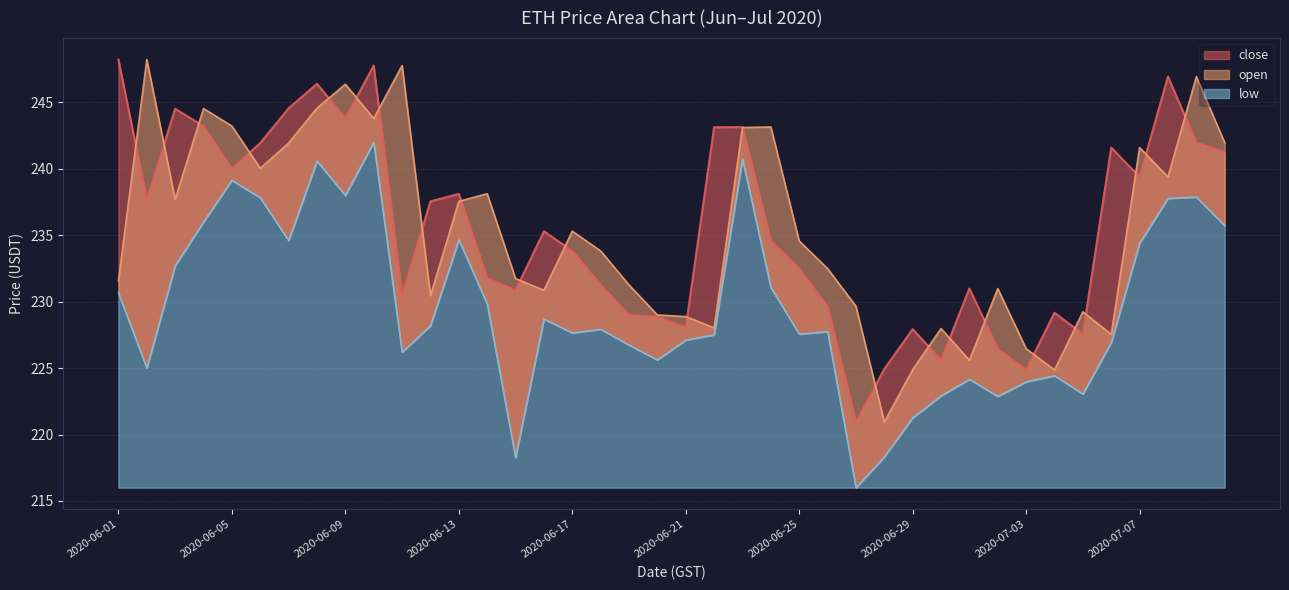

True or false: low has a value of 222.9 at 2020-06-30.

True